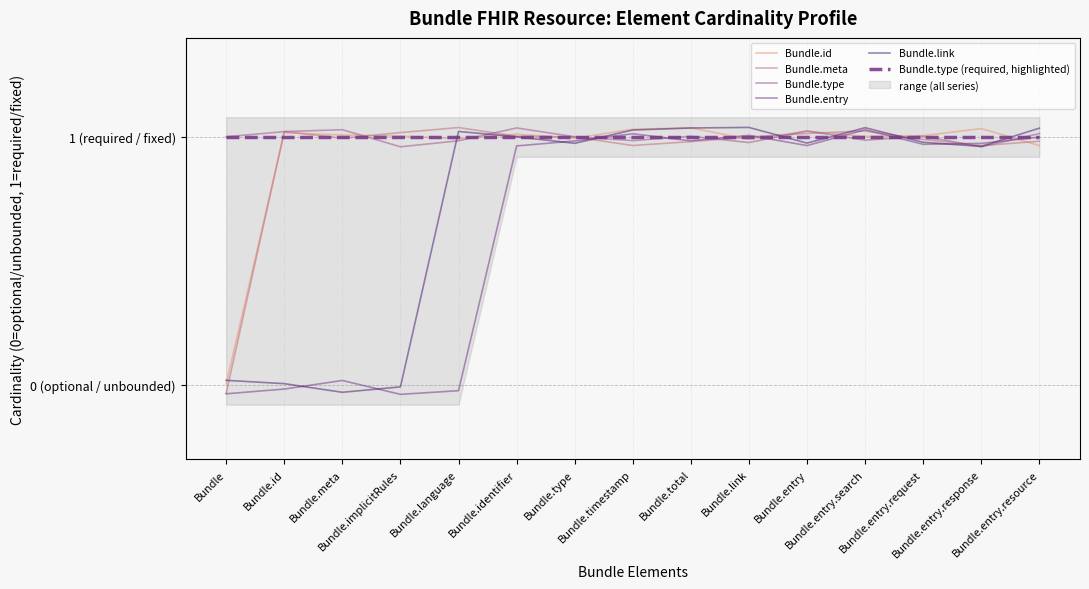

What is the difference between the highest and lowest values at Bundle.timestamp?

0.1